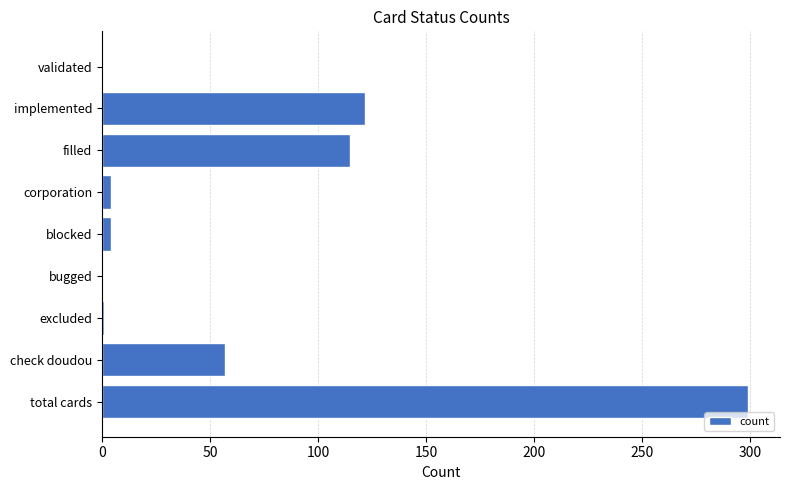

What is the sum of all values?

602